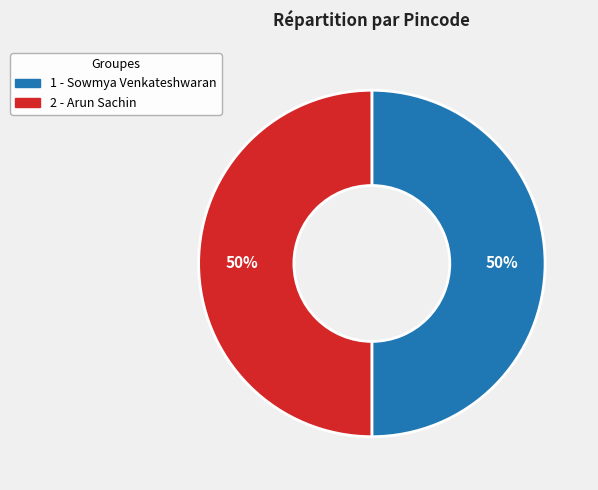

Is it true that 2 is 61% of the pie?

False